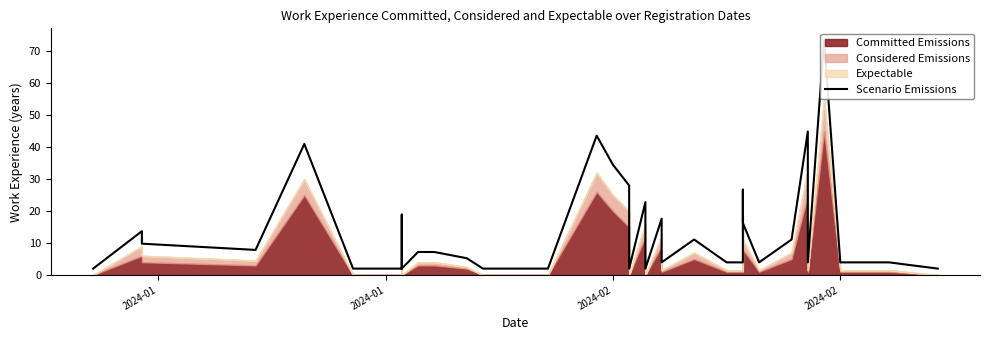

How many lines are shown in the chart?

1